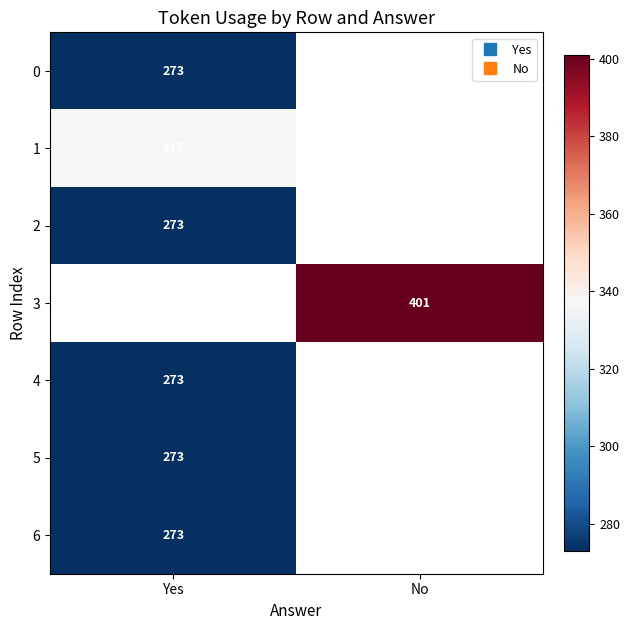

At which label does 1 reach its peak?

Yes